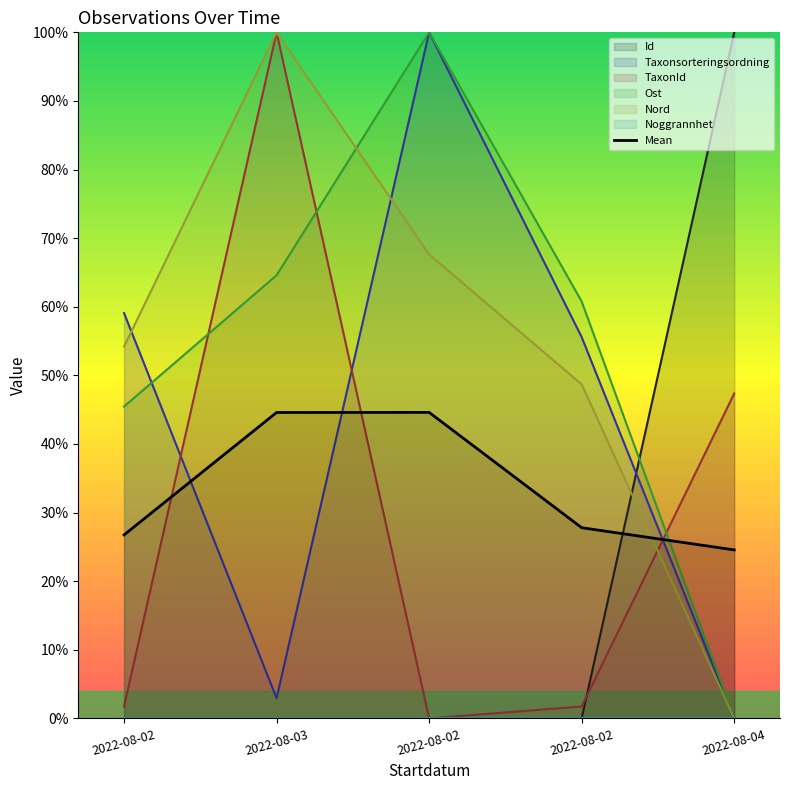

What is the ratio of the value at 2022-08-02 to the value at 2022-08-03?

0.6